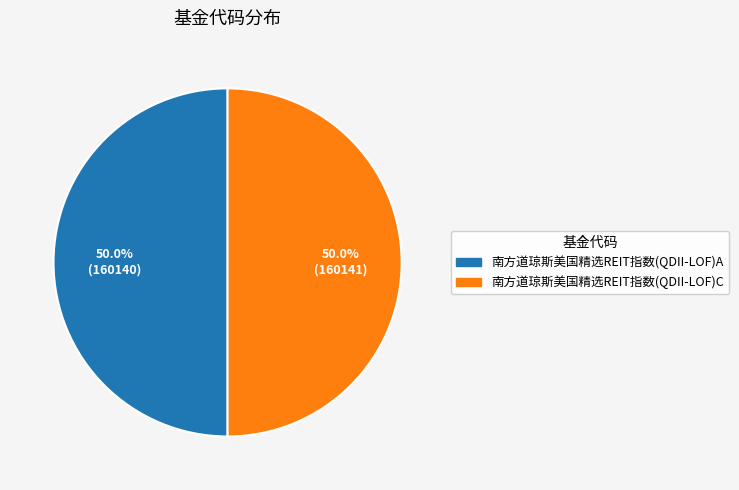

What percentage is NOT represented by 南方道琼斯美国精选REIT指数(QDII-LOF)A?

50.0%